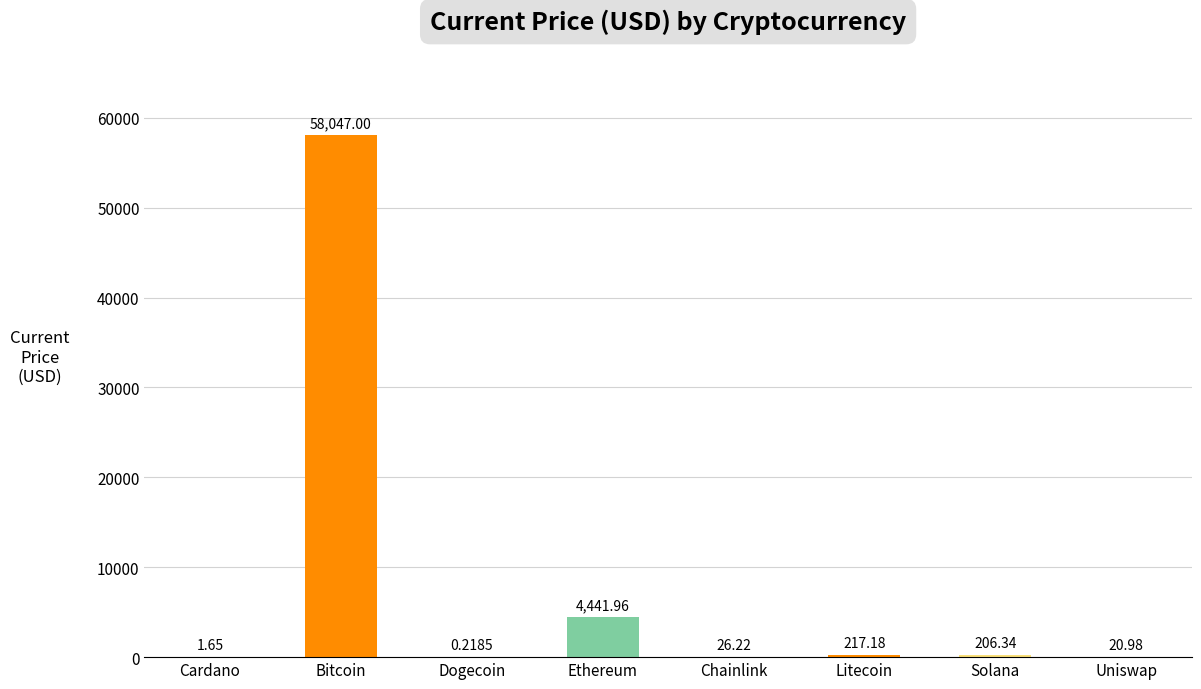

Which has a higher value, Dogecoin or Cardano?

Cardano